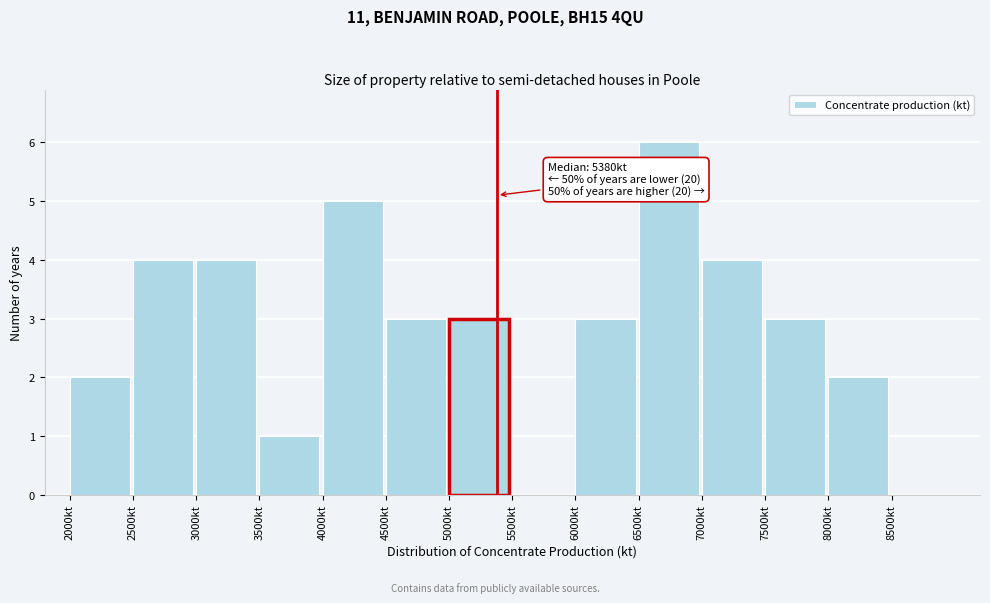

Over which range of the x-axis is the bar tallest?

6500 to 7000